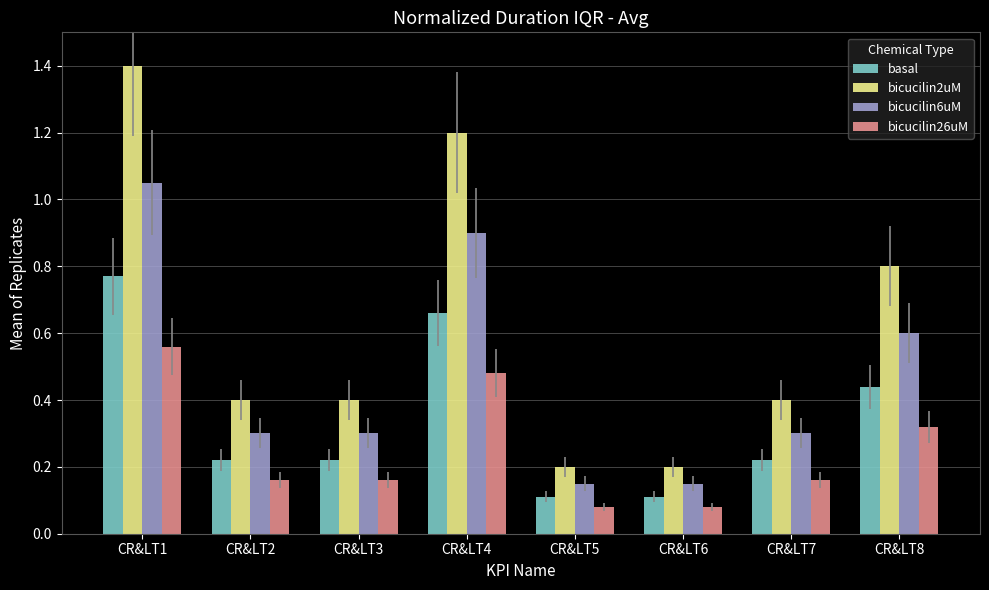

At which label does bicucilin6uM reach its peak?

CR&LT1